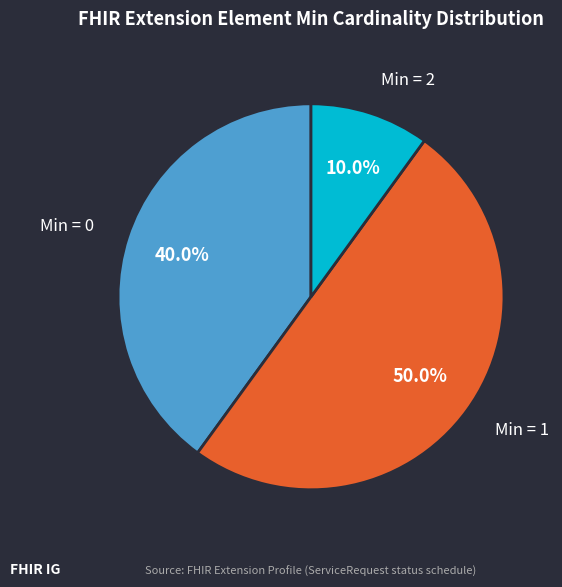

Combined, what portion of the pie is Min = 2 and Min = 0?

50.0%